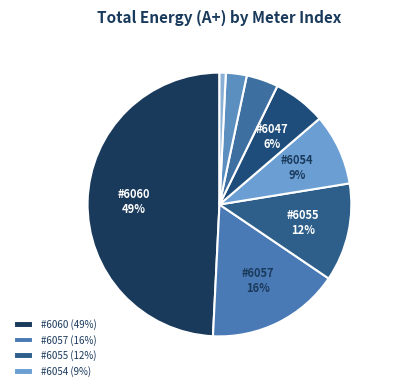

To the nearest percent, what is the difference between the largest and smallest slice percentages?

48%